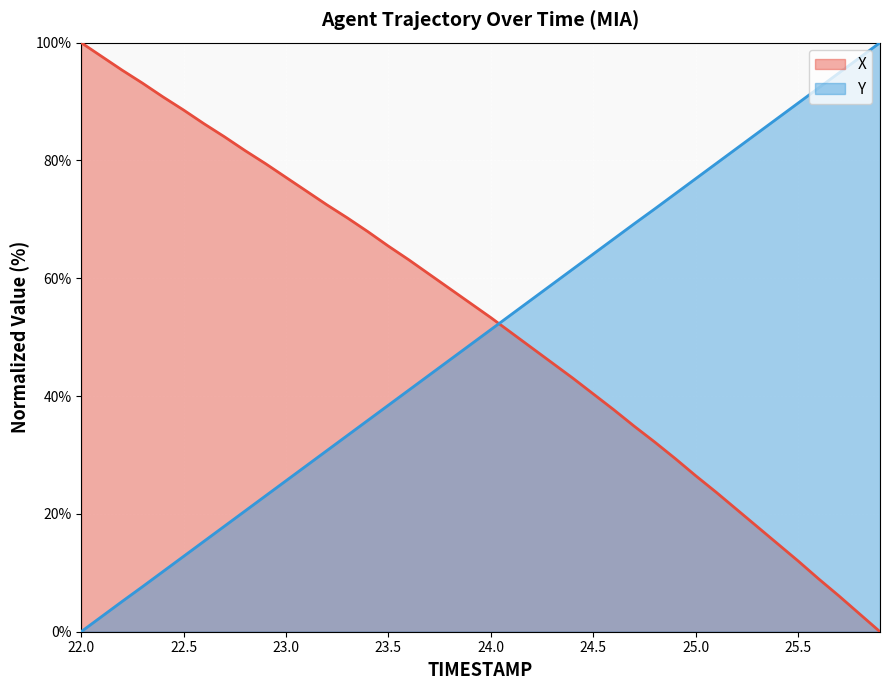

List the series in order of their overall mean, lowest first.

Y (normalized), X (normalized)